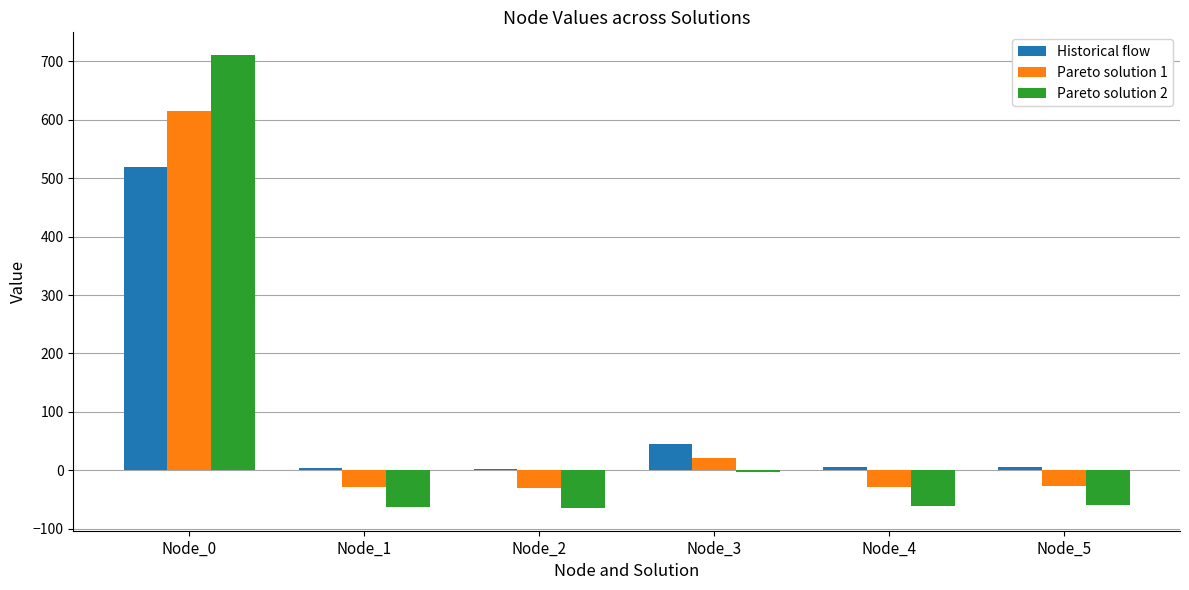

How many values in the Historical flow series are below 6?

3